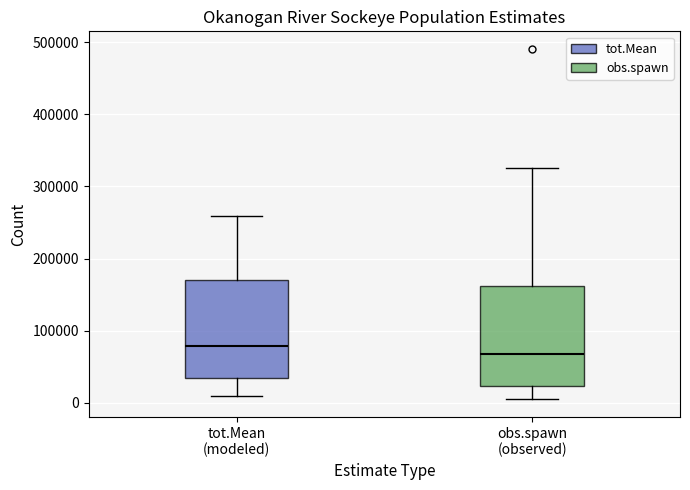

Which box has the lowest median line?

obs.spawn (observed)